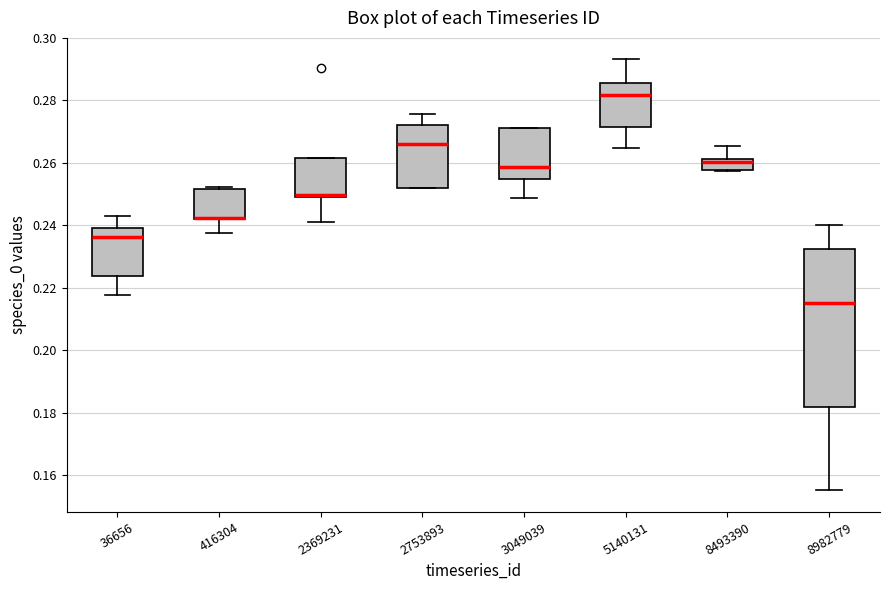

Reading left to right, read every box against the y-axis: the position of its median line, the range the box covers, and the ends of its whiskers. The values are not printed on the chart, so give them approximately, as read against the axis.

36656: median 0.236, box 0.224 to 0.240, whiskers 0.218 to 0.244
416304: median 0.242 (drawn on the box's lower edge), box 0.242 to 0.252, whiskers 0.238 to 0.252 (just above the box's upper edge)
2369231: median 0.250 (drawn on the box's lower edge), box 0.250 to 0.262, whiskers 0.242 to 0.262
2753893: median 0.266, box 0.252 to 0.272, whiskers 0.252 to 0.276
3049039: median 0.258, box 0.254 to 0.272, whiskers 0.248 to 0.272
5140131: median 0.282, box 0.272 to 0.286, whiskers 0.264 to 0.294
8493390: median 0.260, box 0.258 to 0.262, whiskers 0.258 to 0.266
8982779: median 0.216, box 0.182 to 0.232, whiskers 0.156 to 0.240